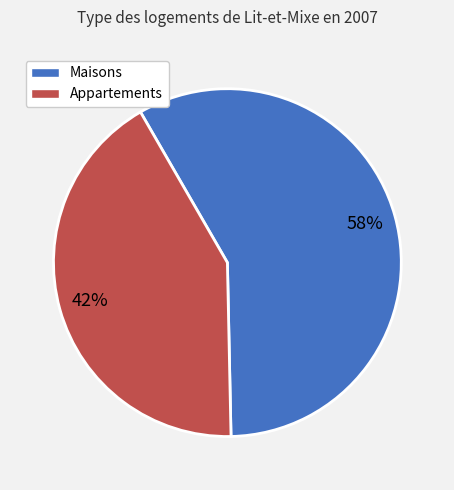

Is it true that Maisons is 45% of the pie?

False